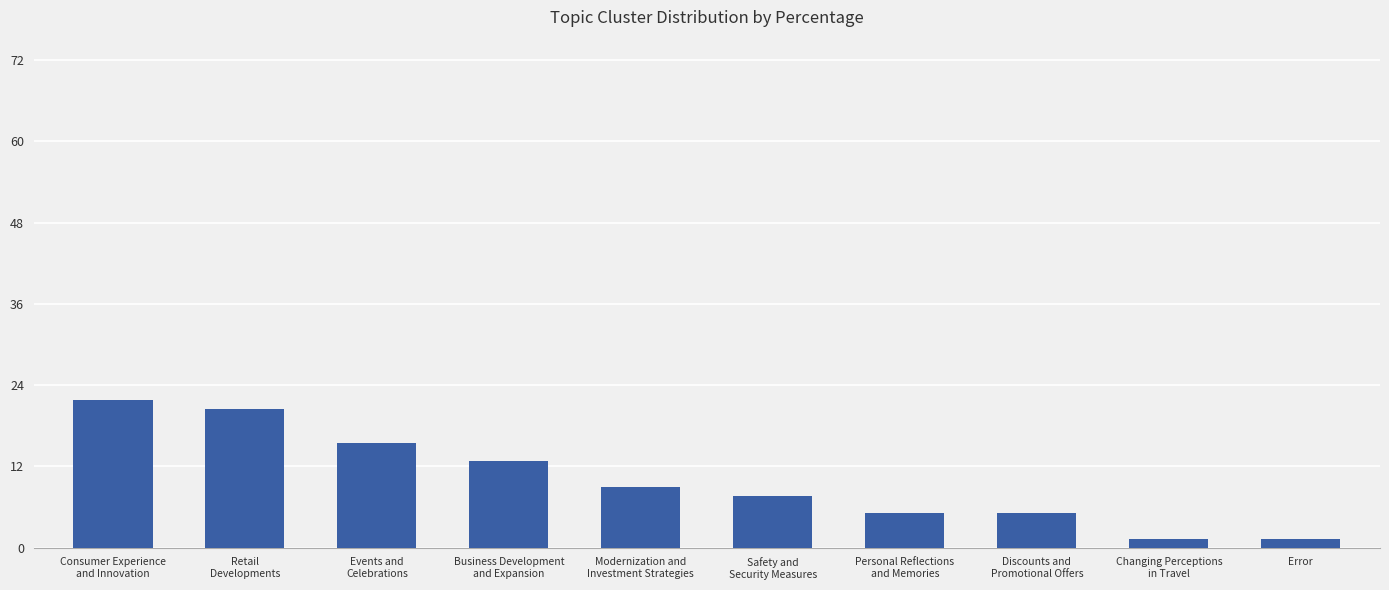

What is the sum of the values at Business Development
and Expansion and Events and
Celebrations?

28.2